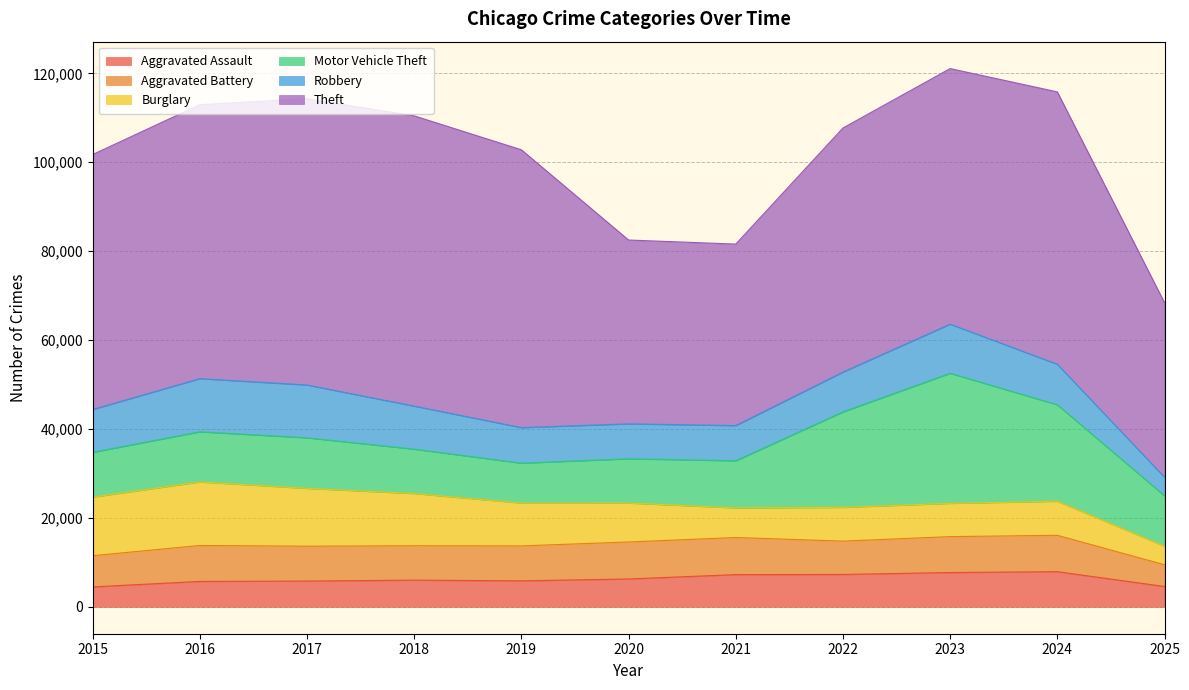

Reading right to left, transcribe all the data shown in this chart.

Aggravated Assault: 4569	7905	7712	7281	7242	6265	5841	6002	5793	5713	4480
Aggravated Battery: 4895	8182	8080	7495	8346	8320	7858	7734	7845	8085	7018
Burglary: 4170	7653	7485	7594	6661	8758	9639	11747	13001	14289	13184
Motor Vehicle Theft: 11339	21711	29255	21472	10605	9962	8978	9985	11380	11285	10068
Robbery: 4181	9116	11052	8964	7920	7855	7995	9681	11881	11960	9638
Theft: 39262	61270	57492	54899	40821	41350	62498	65290	64386	61625	57353